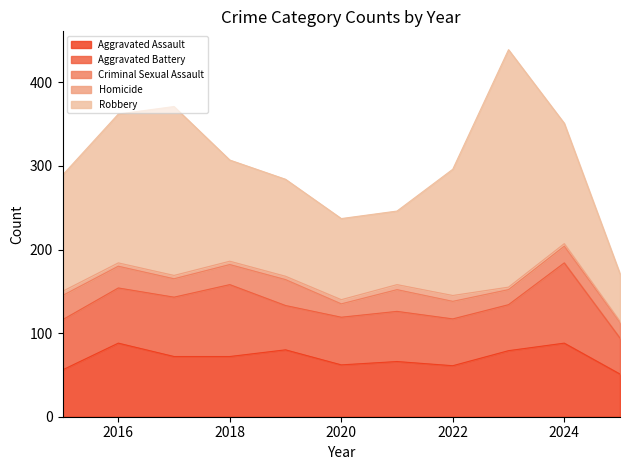

What is the sum of all Homicide values?

46